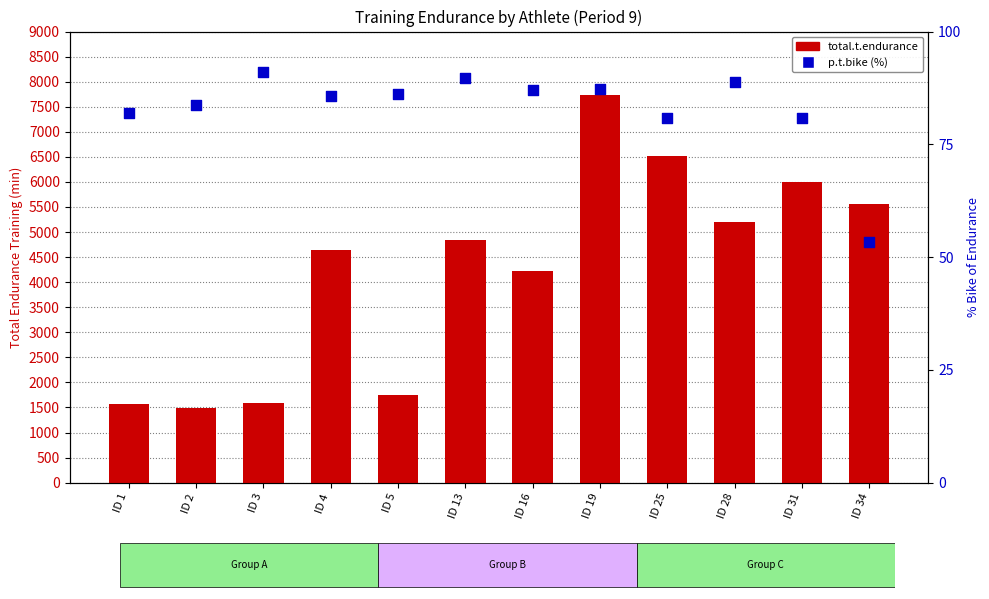

What are all the series names shown in the legend?

total.t.endurance, p.t.bike (%)